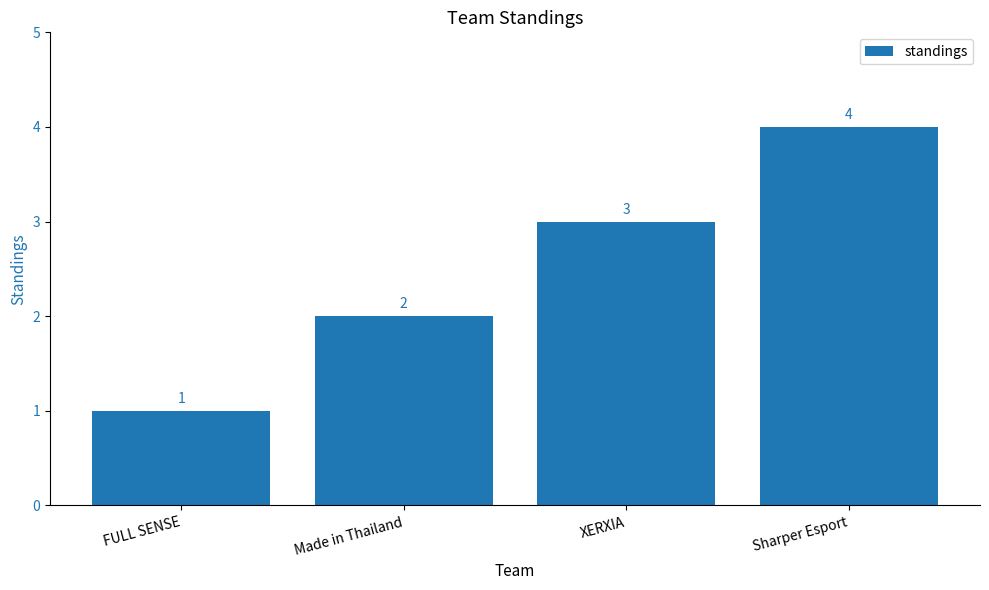

How many values are between 2 and 4?

3